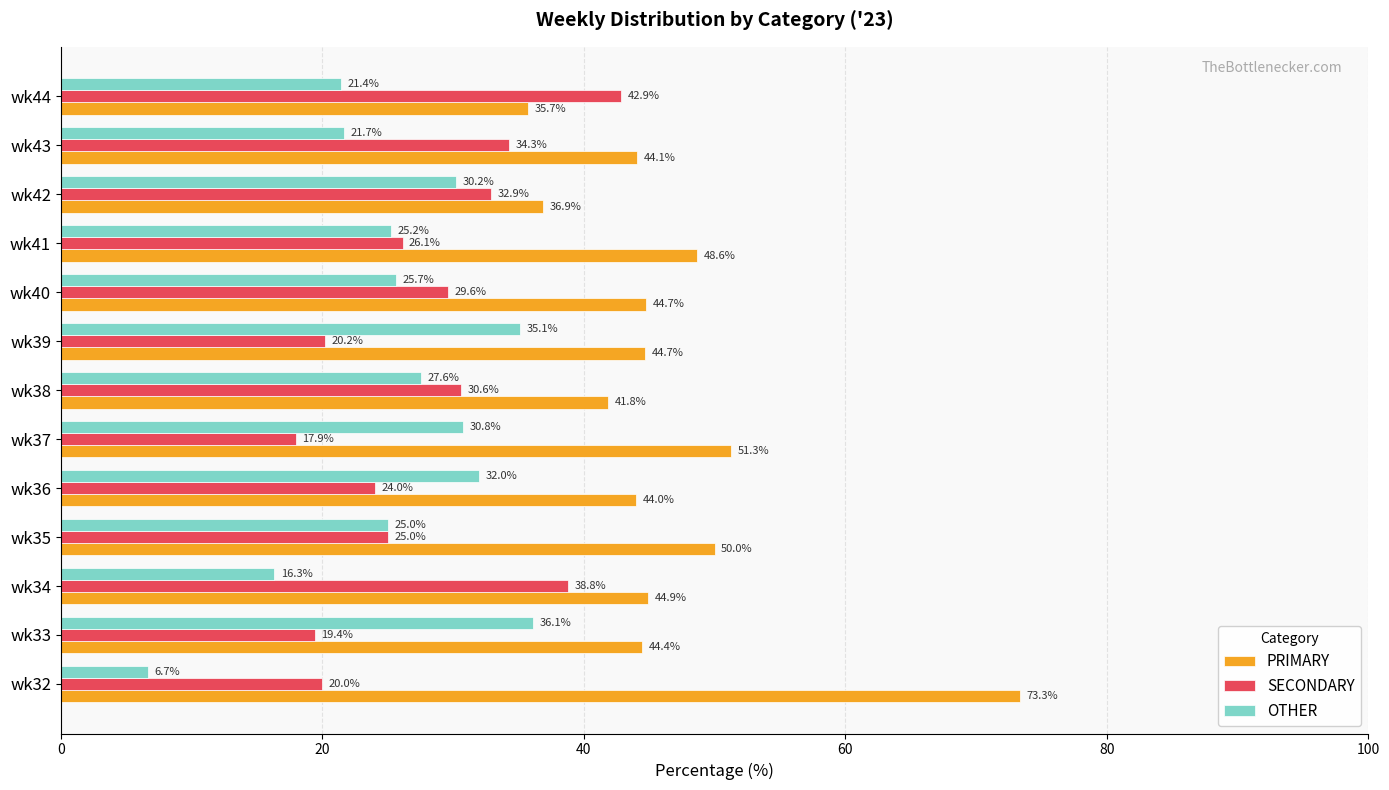

List the labels in order of SECONDARY value, smallest first.

wk37, wk33, wk32, wk39, wk36, wk35, wk41, wk40, wk38, wk42, wk43, wk34, wk44